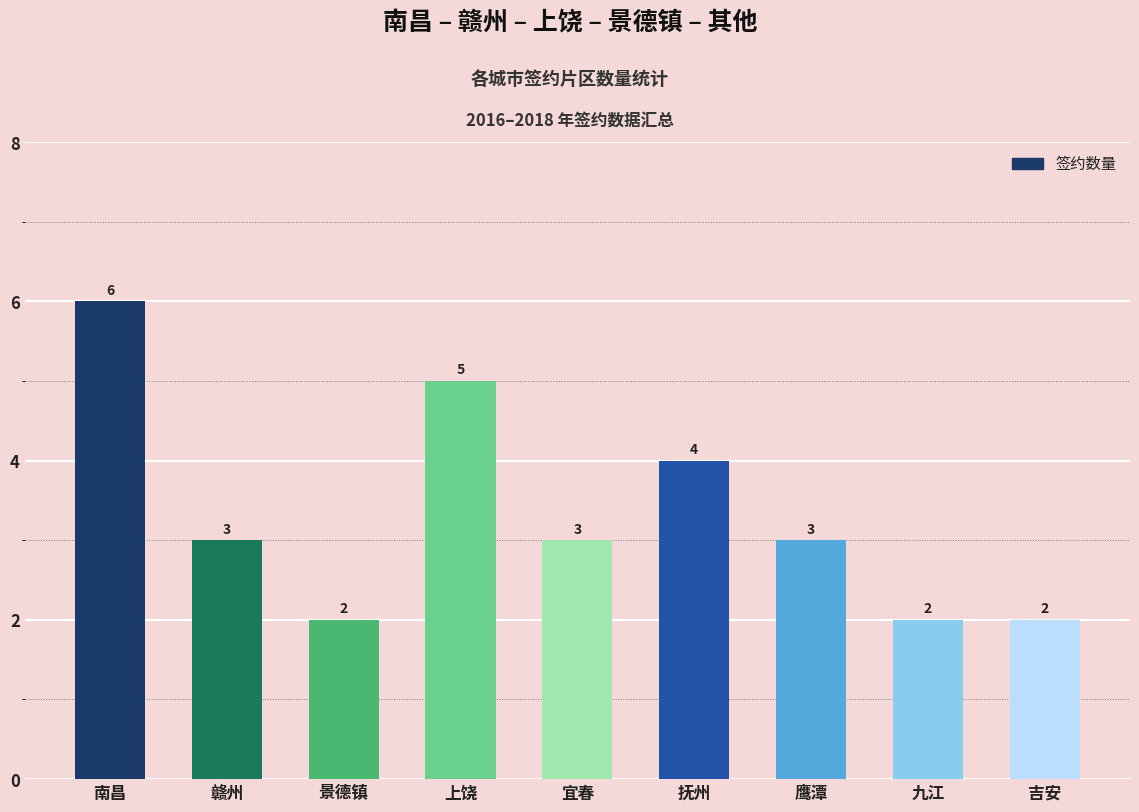

How many distinct data groups are displayed?

1